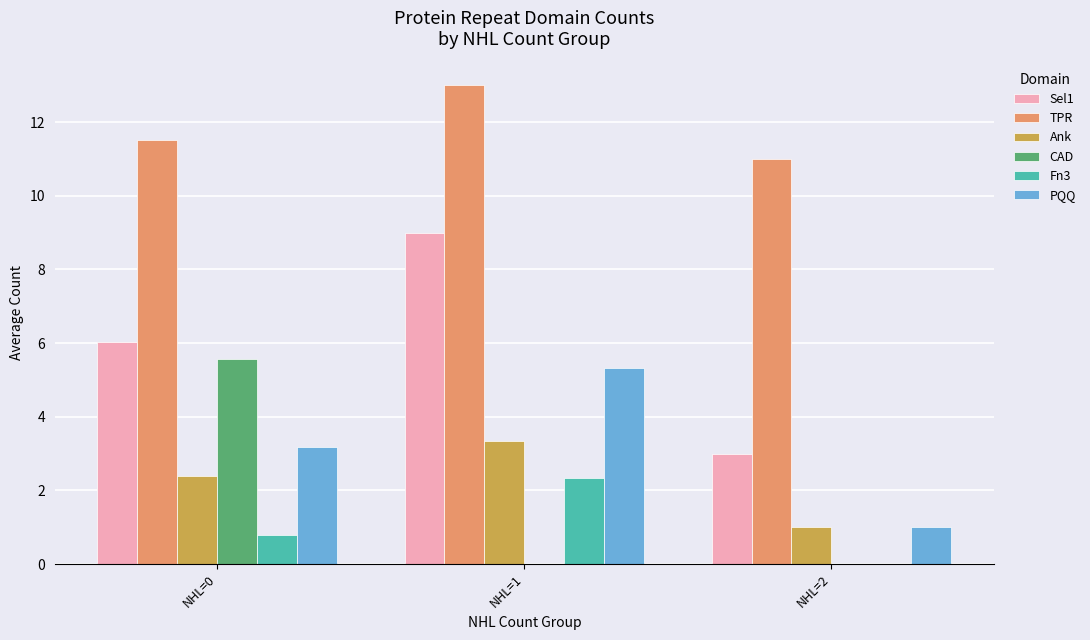

What is the highest value of the CAD series?

5.6